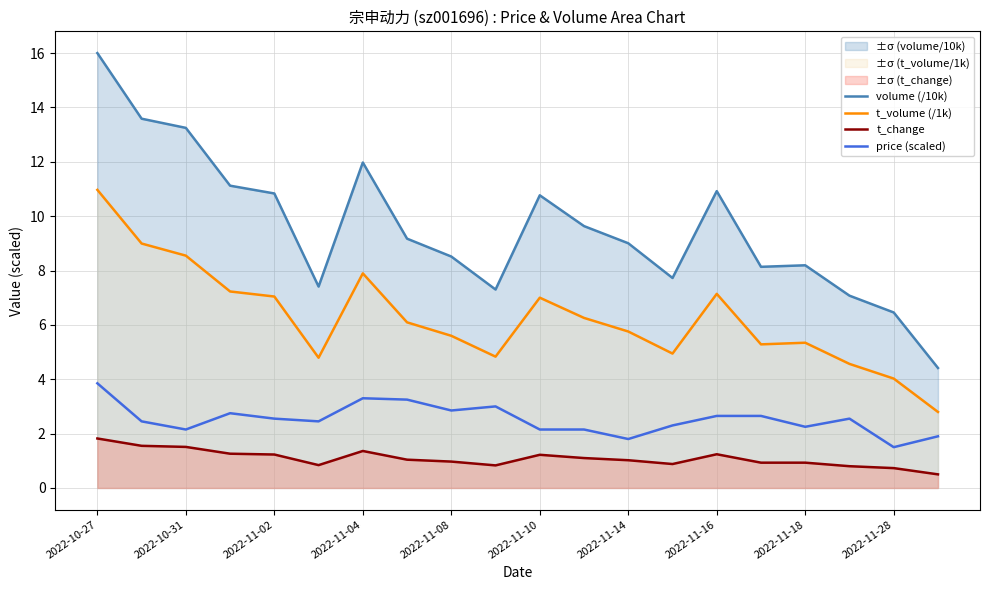

Is the value of t_volume (/1k) at 2022-11-18 greater than the value of price (scaled) at 2022-10-31?

Yes